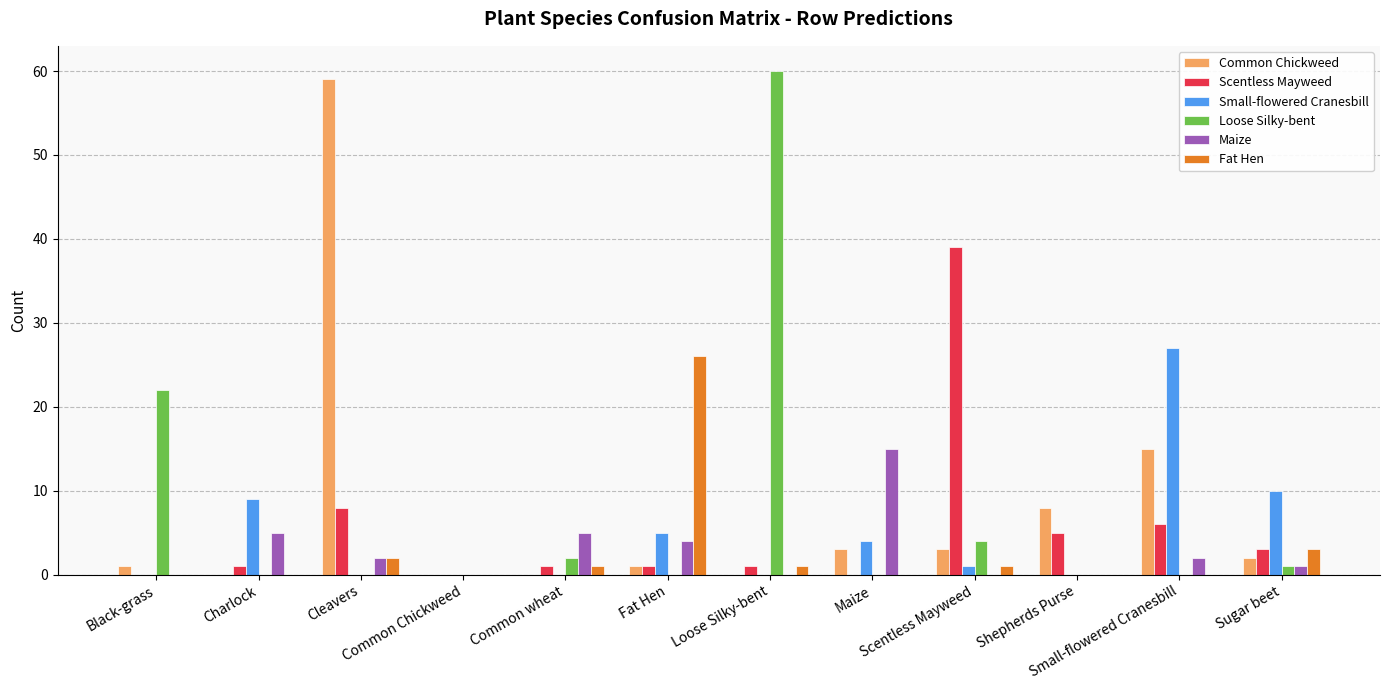

Which series has the widest spread of values?

Loose Silky-bent